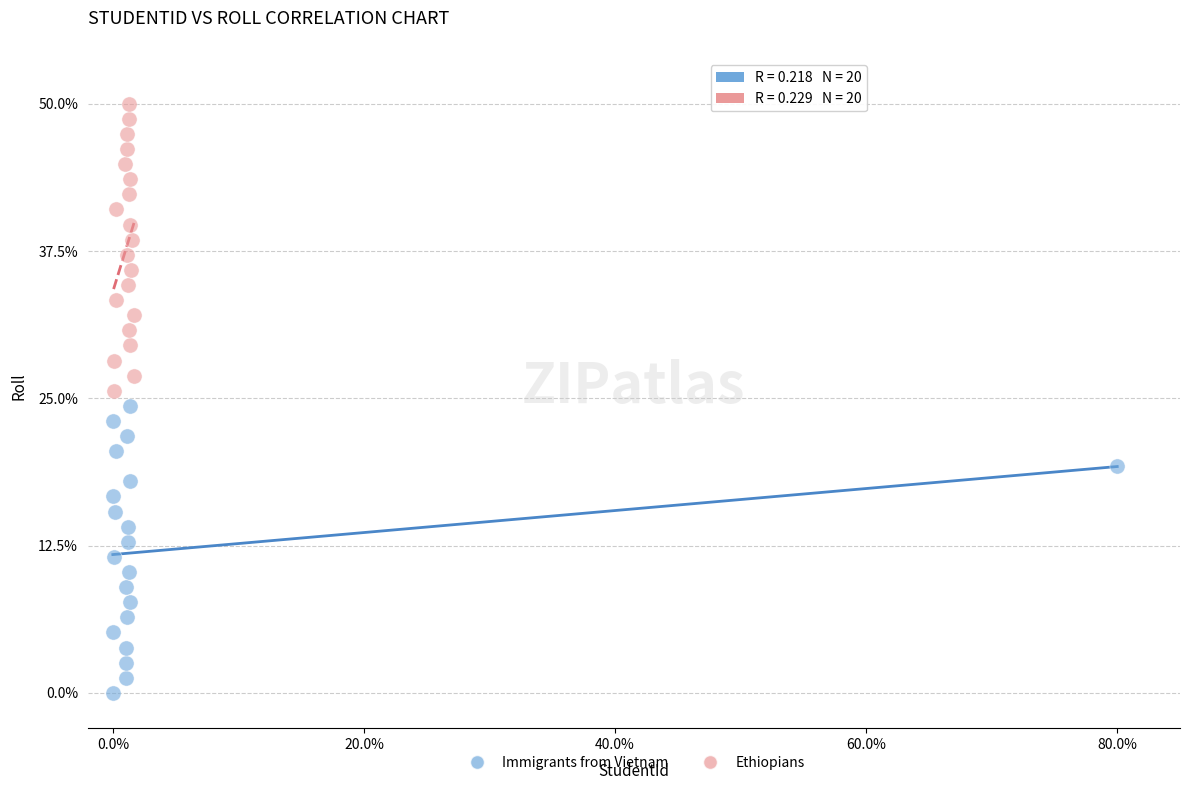

Which series reaches the minimum Y coordinate?

Immigrants from Vietnam